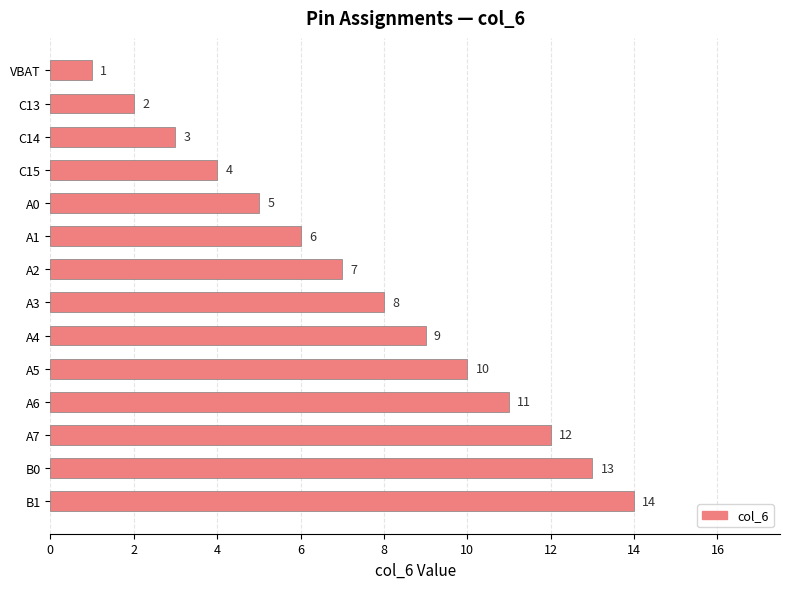

The chart shows a value of 14 at B1. True or false?

True